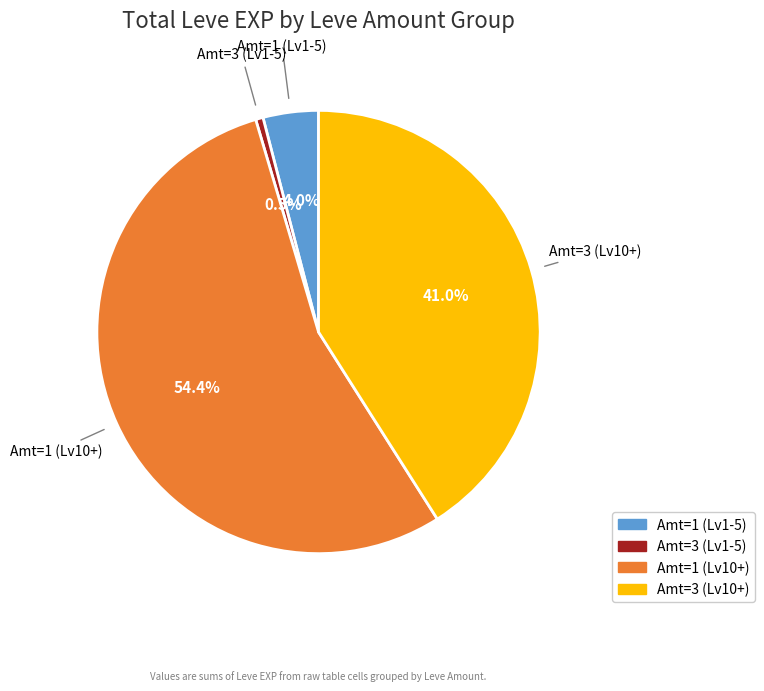

Does any single category account for the majority?

Yes